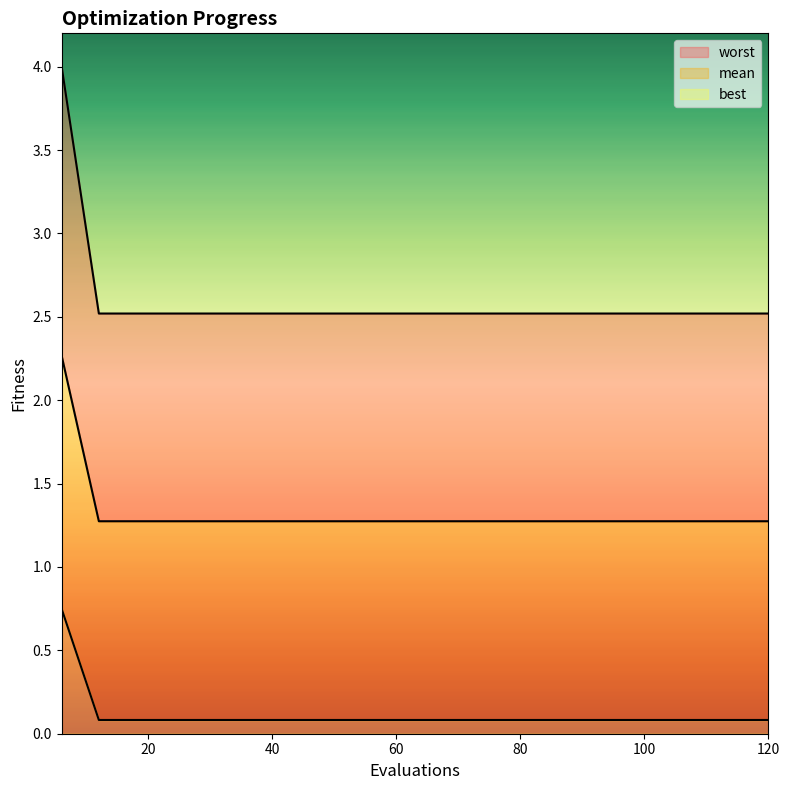

The value of worst at 102 is 0.1. True or false?

True